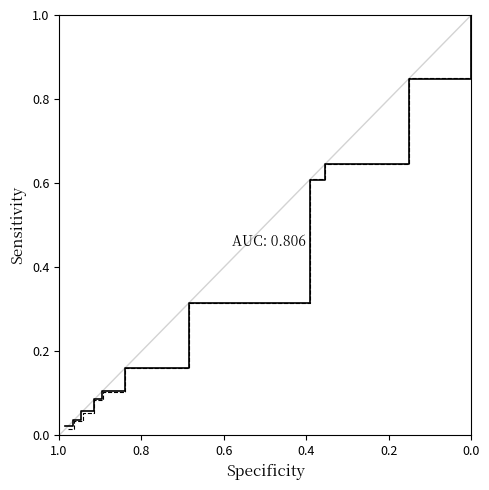

Does the chart display data point markers on the line(s)?

No